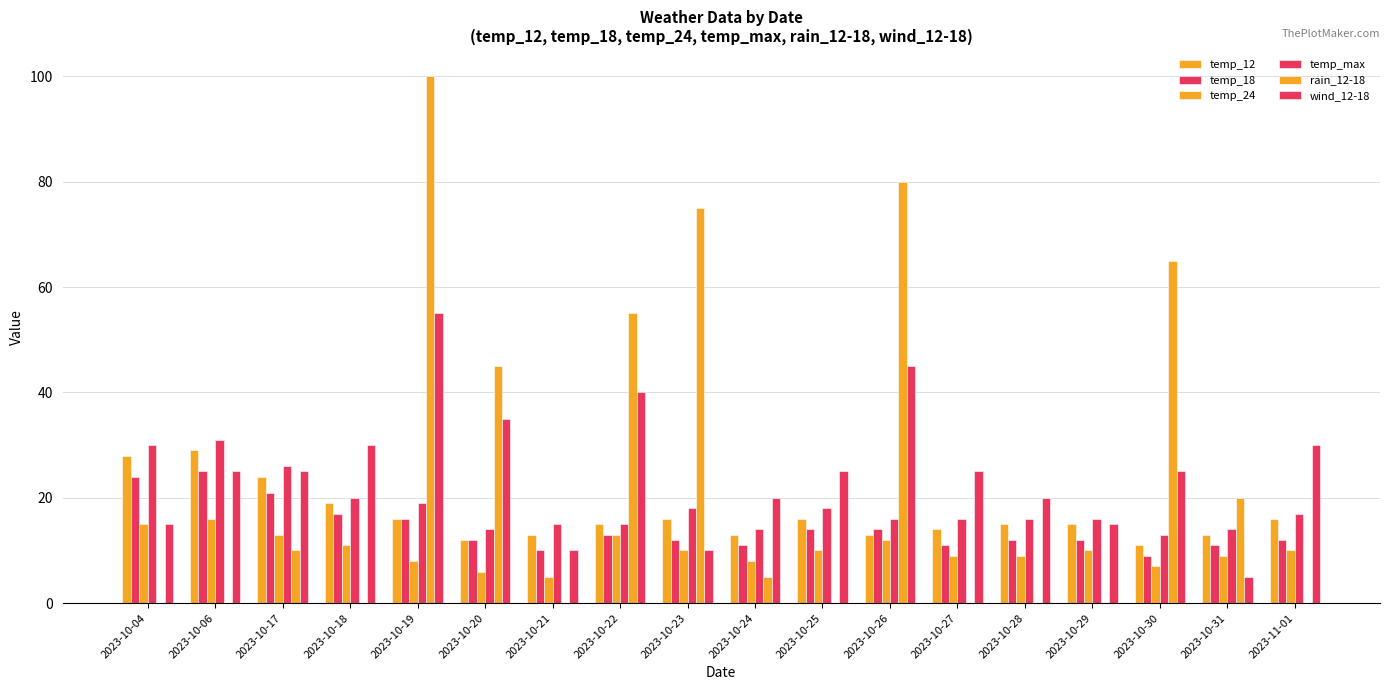

How many distinct data groups are displayed?

6